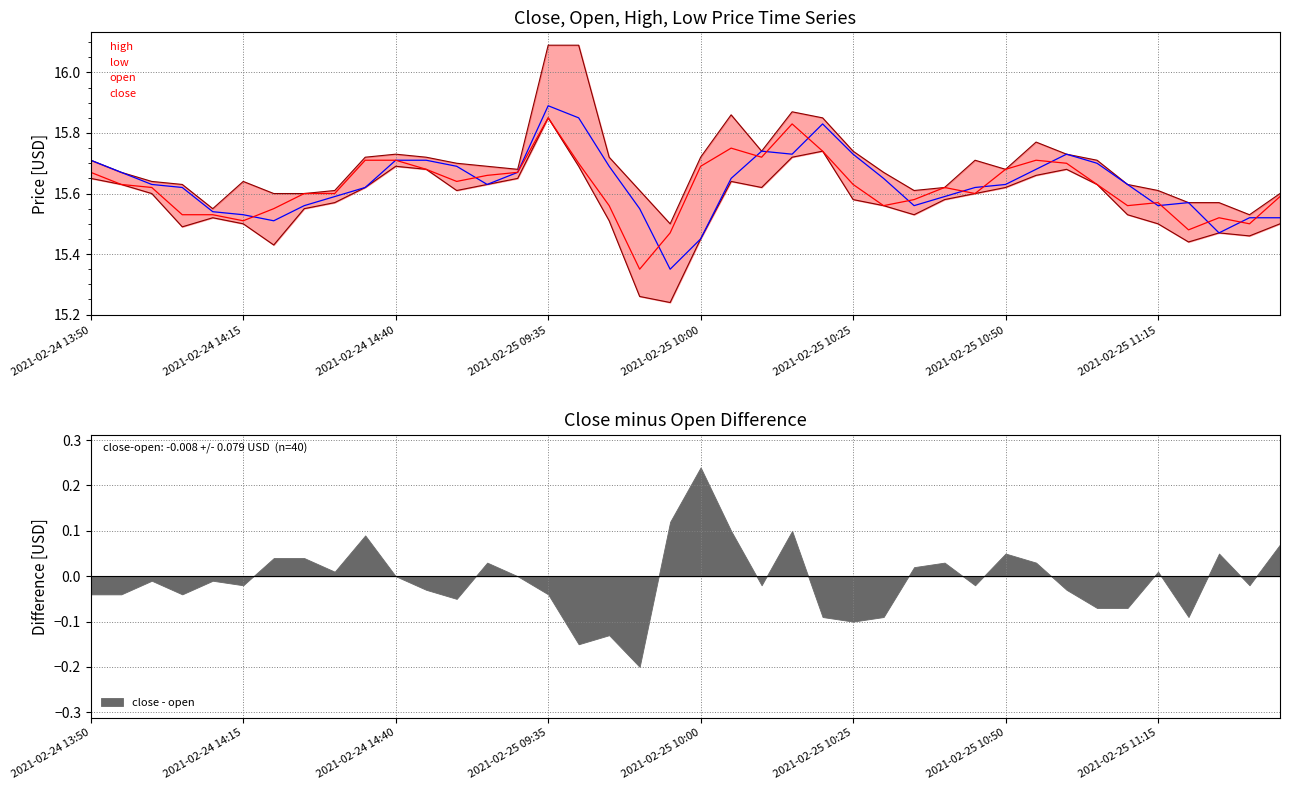

What is the difference between the maximum and minimum values in the open series?

0.5